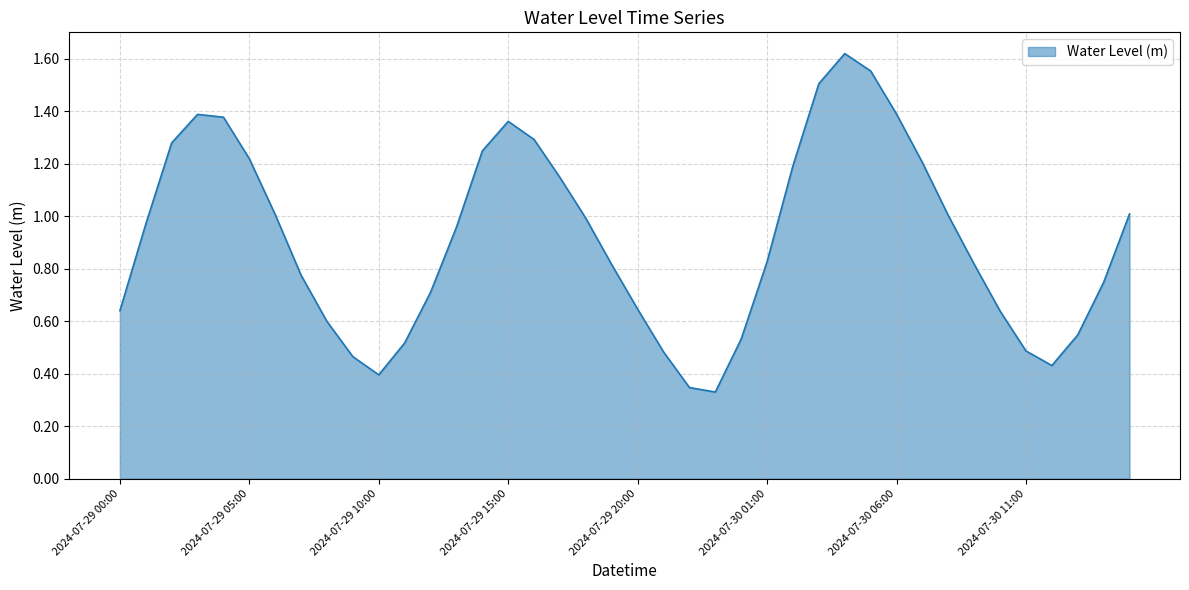

Which label corresponds to the largest value in the chart?

2024-07-30 04:00